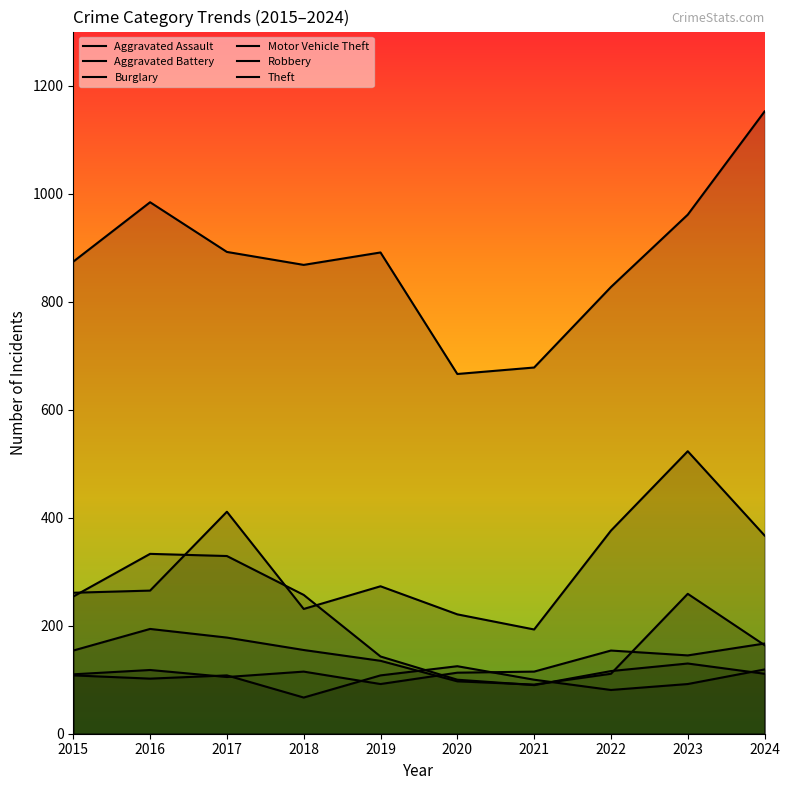

How many values in the Motor Vehicle Theft series are below 273?

5